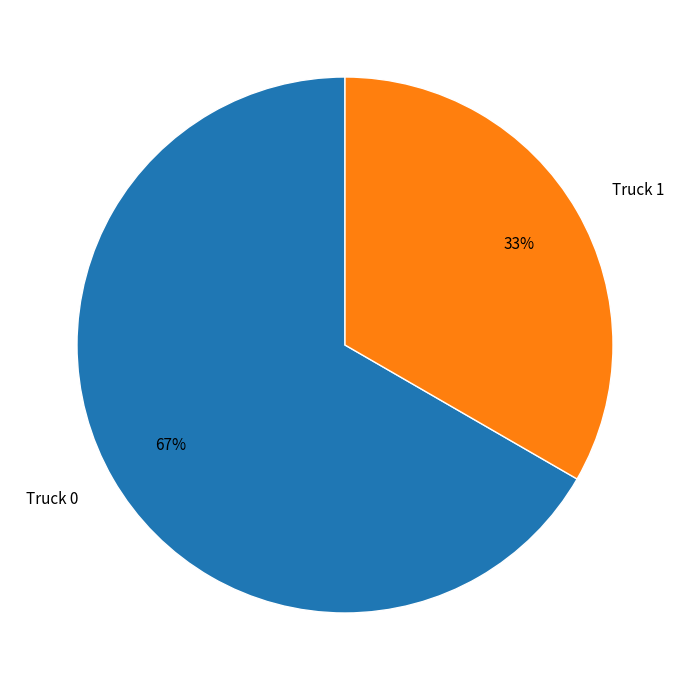

Rank the categories by value from lowest to highest.

Truck 1, Truck 0